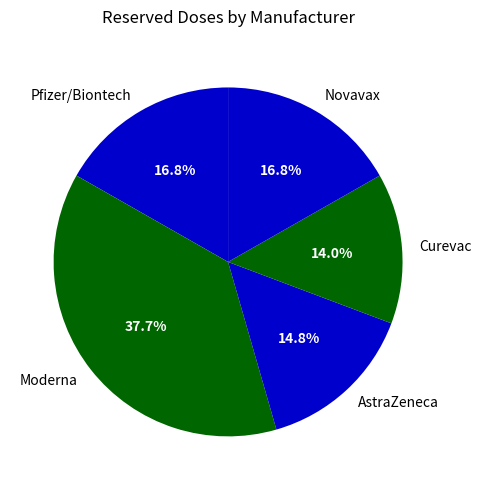

Combined, do Moderna and AstraZeneca account for over 50%?

Yes